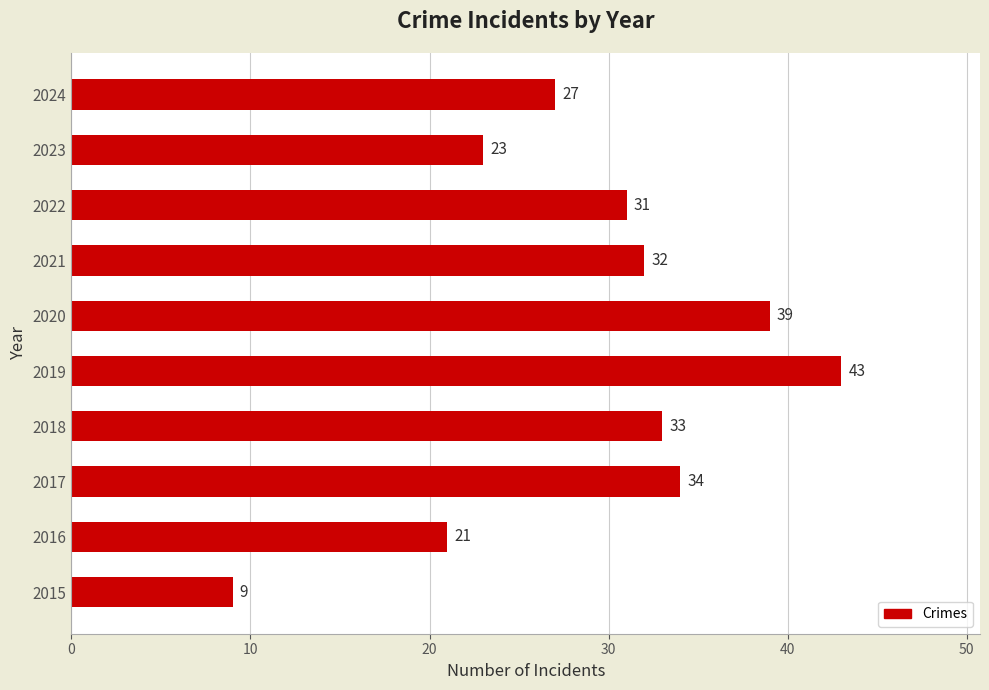

What is the difference between the maximum and minimum values?

34